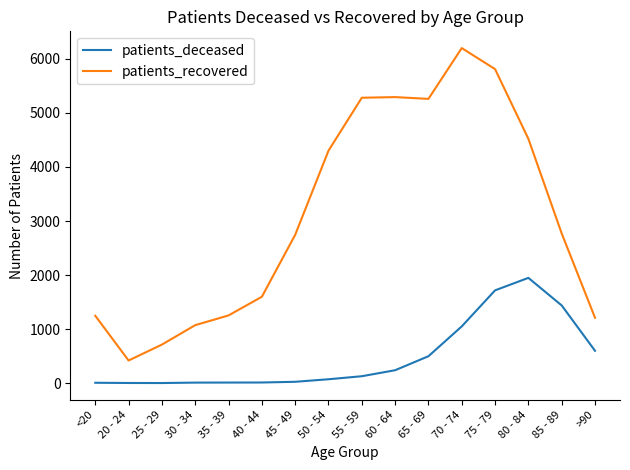

Is the value of patients_recovered at 40 - 44 greater than the value of patients_deceased at 45 - 49?

Yes